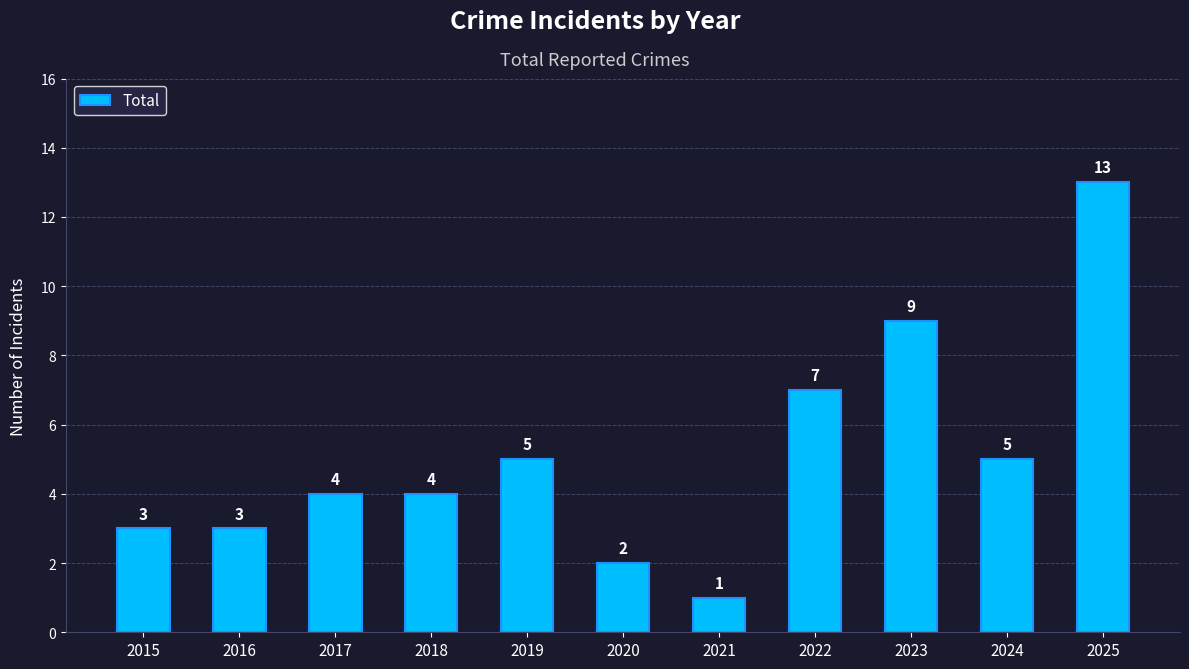

What is the average value?

5